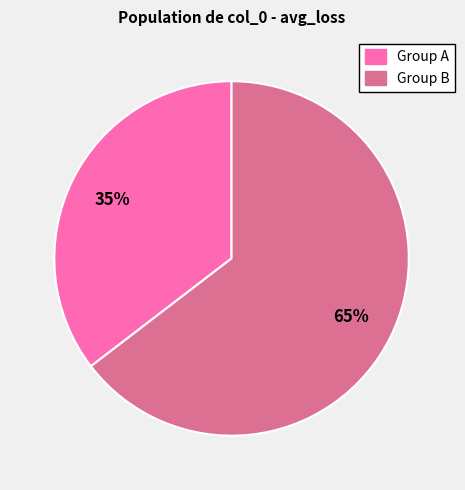

Is there any slice that represents more than half of the pie?

Yes